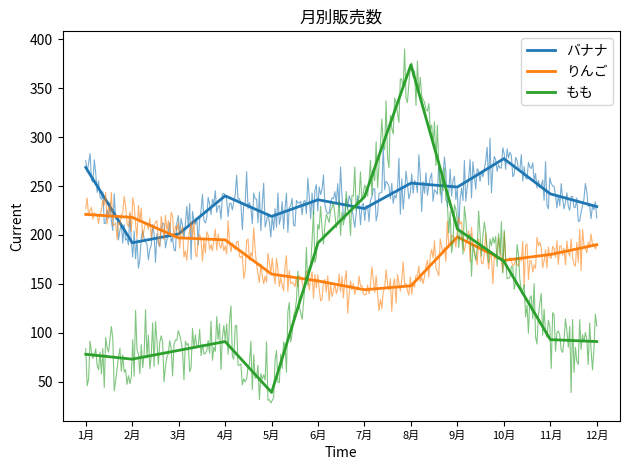

How many interior local valleys does the りんご series have?

2